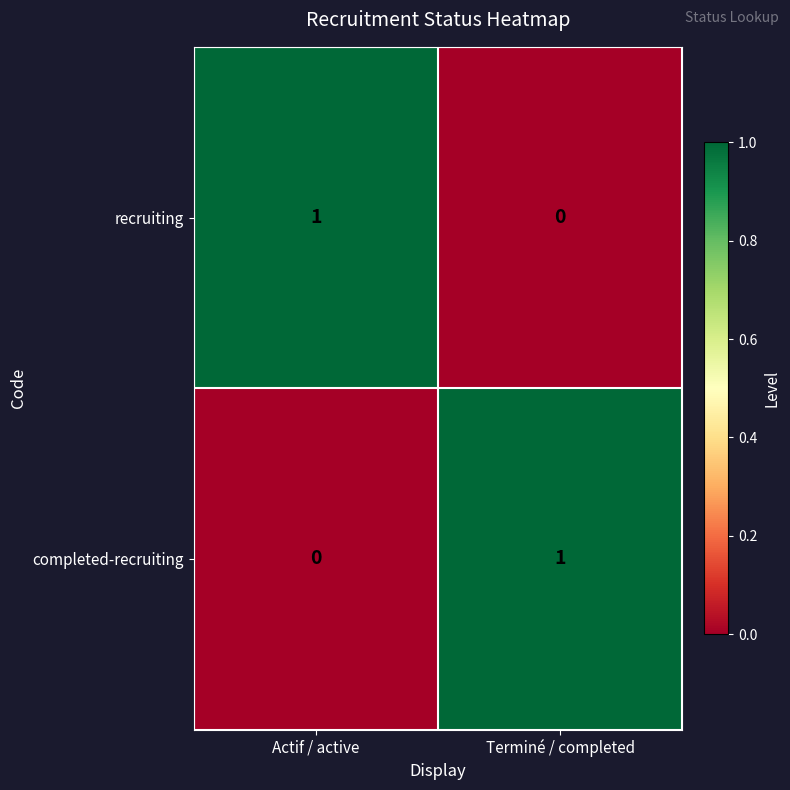

Is it true that completed-recruiting equals 1 at Terminé / completed?

True